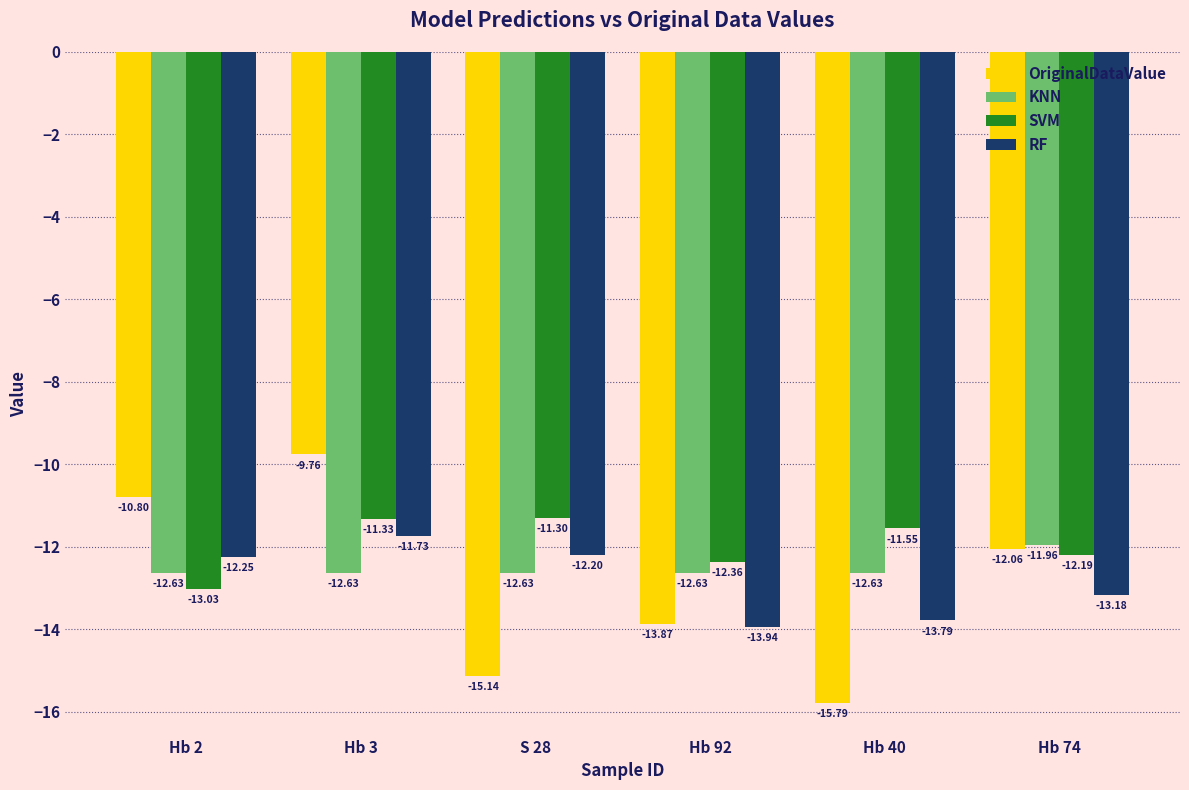

Read the SVM value at Hb 2.

-13.0